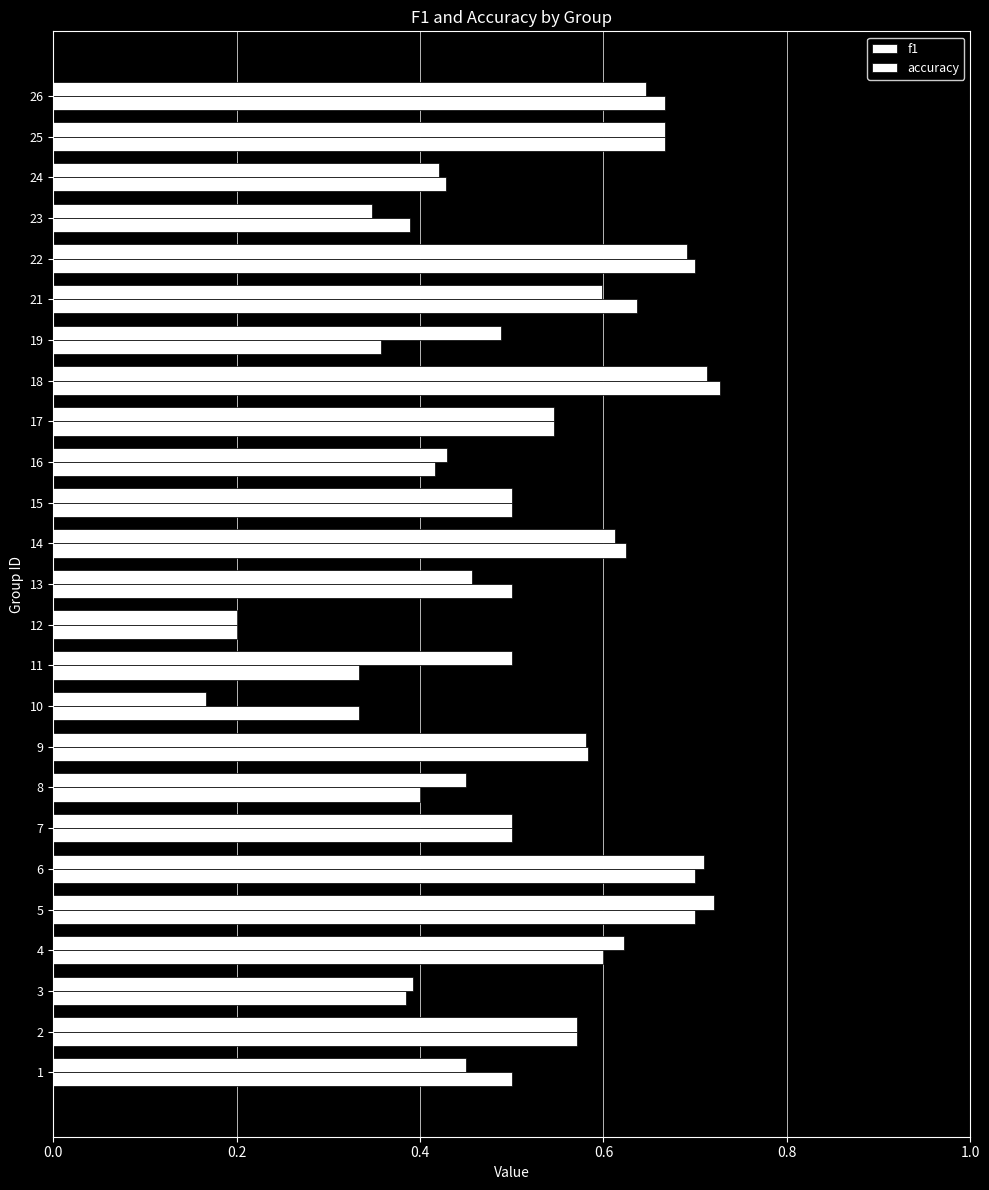

Count the number of data series in this chart.

2